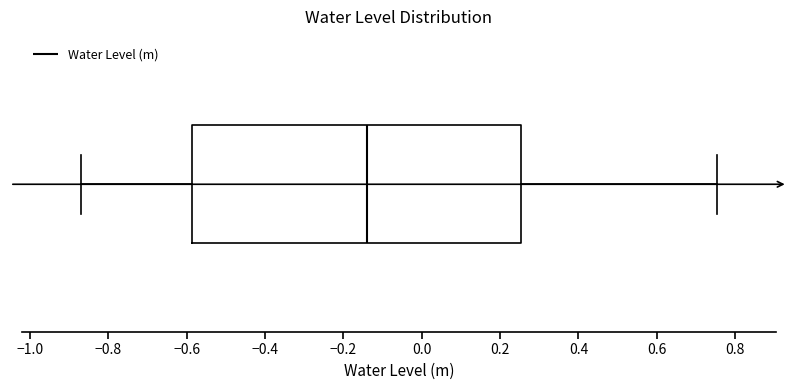

Read this box plot against the x-axis: the position of the median line, the range covered by the box, and the ends of both whiskers. The values are not printed on the chart, so give them approximately, as read against the axis.

median -0.14, box -0.58 to 0.26, whiskers -0.88 to 0.76